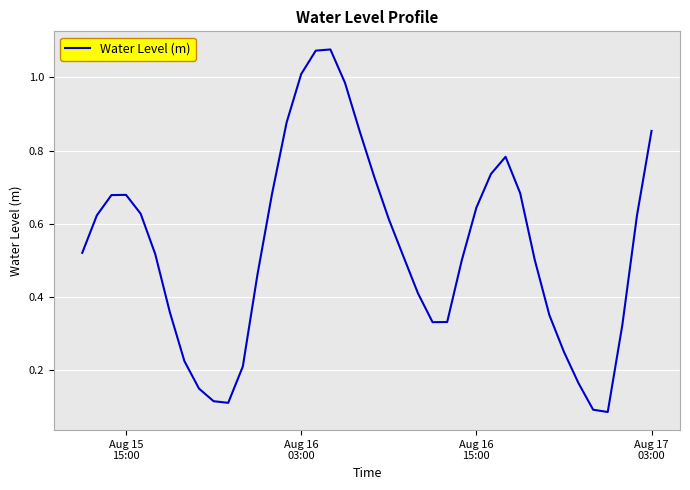

Reading right to left, extract all data points from this chart.

0.9	0.6	0.3	0.1	0.1	0.2	0.3	0.4	0.5	0.7	0.8	0.7	0.6	0.5	0.3	0.3	0.4	0.5	0.6	0.7	0.9	1.0	1.1	1.1	1.0	0.9	0.7	0.5	0.2	0.1	0.1	0.1	0.2	0.4	0.5	0.6	0.7	0.7	0.6	0.5